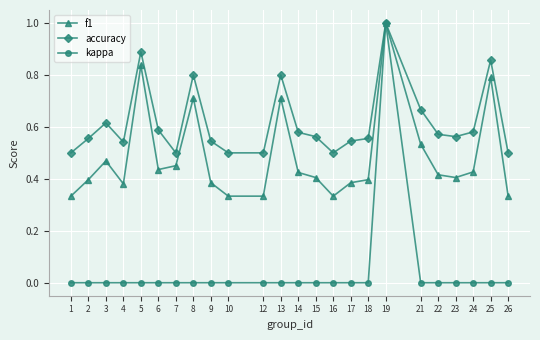

At which category does accuracy reach its first local peak?

3